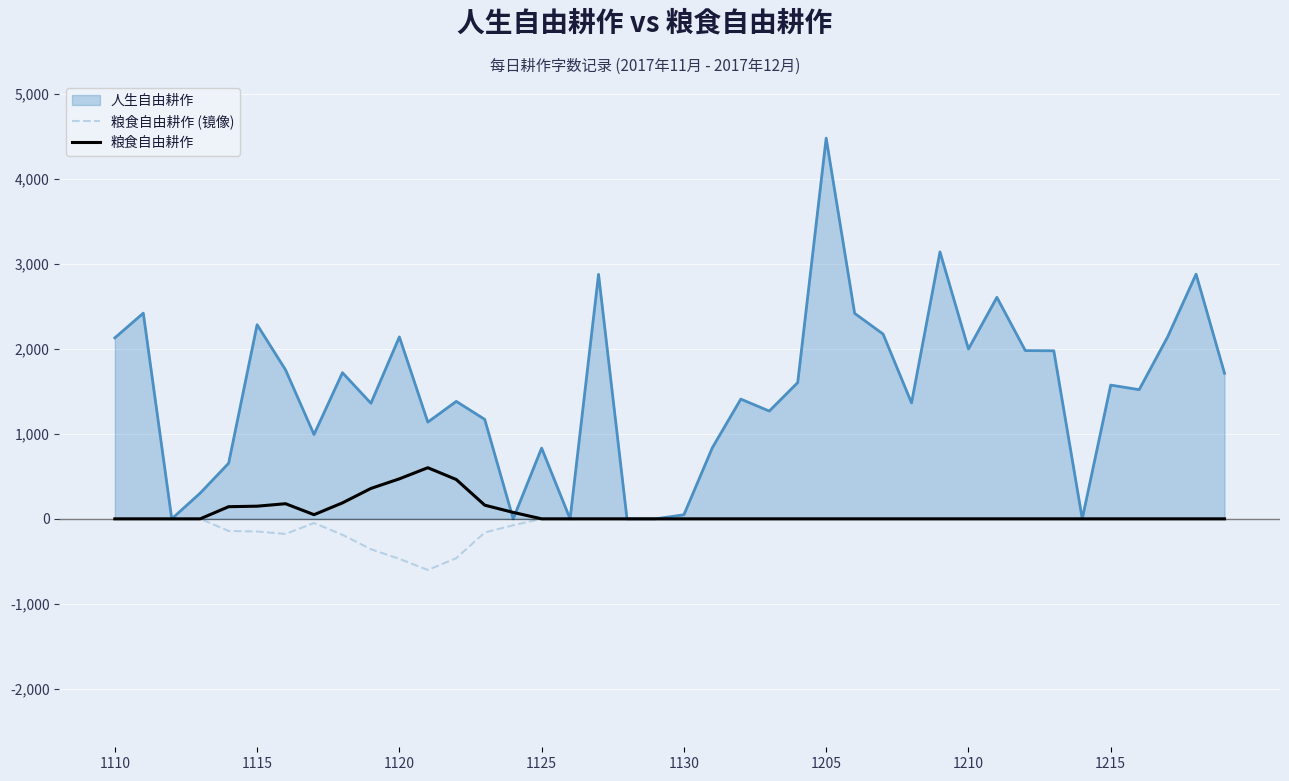

Count the number of data series in this chart.

3